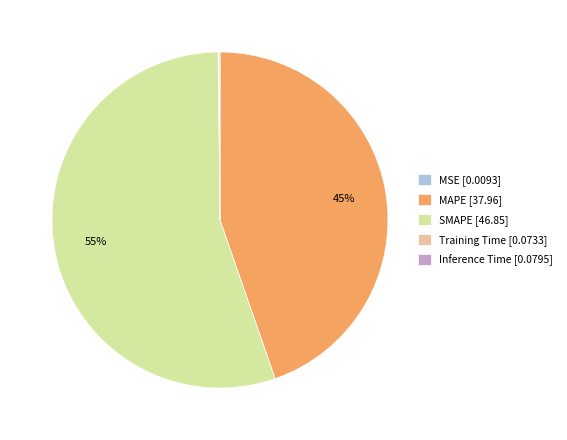

The MAPE slice represents 45% of the pie. True or false?

True